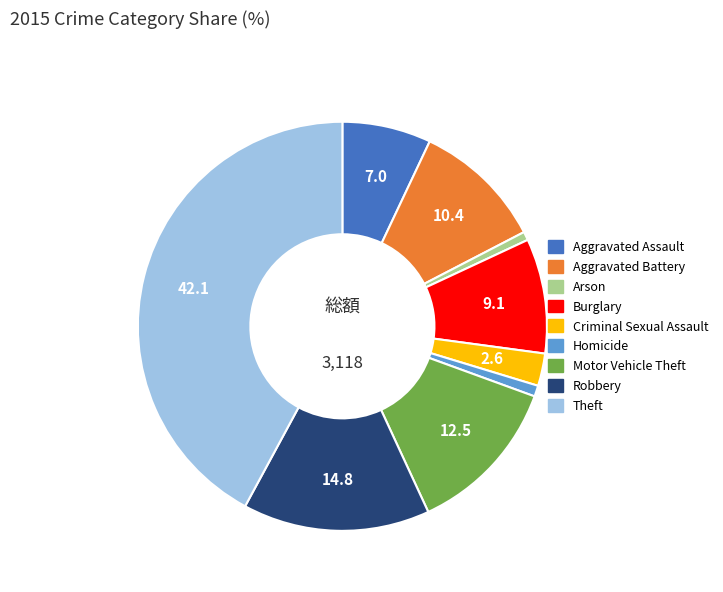

Count the number of slices in the pie.

9